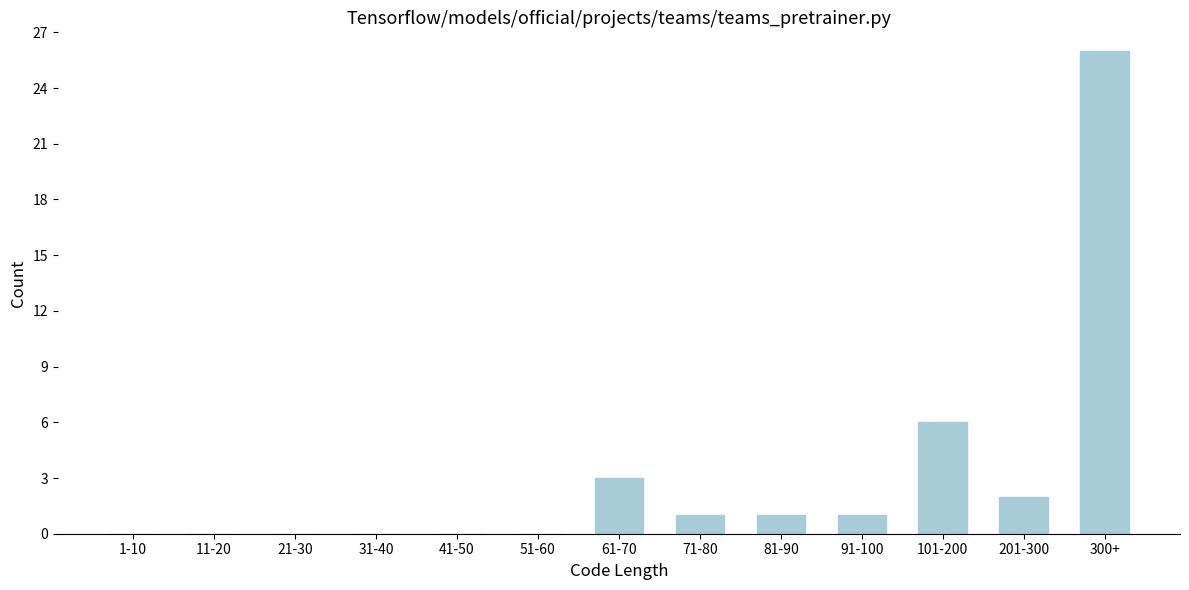

At which label is the value closest to 13?

101-200